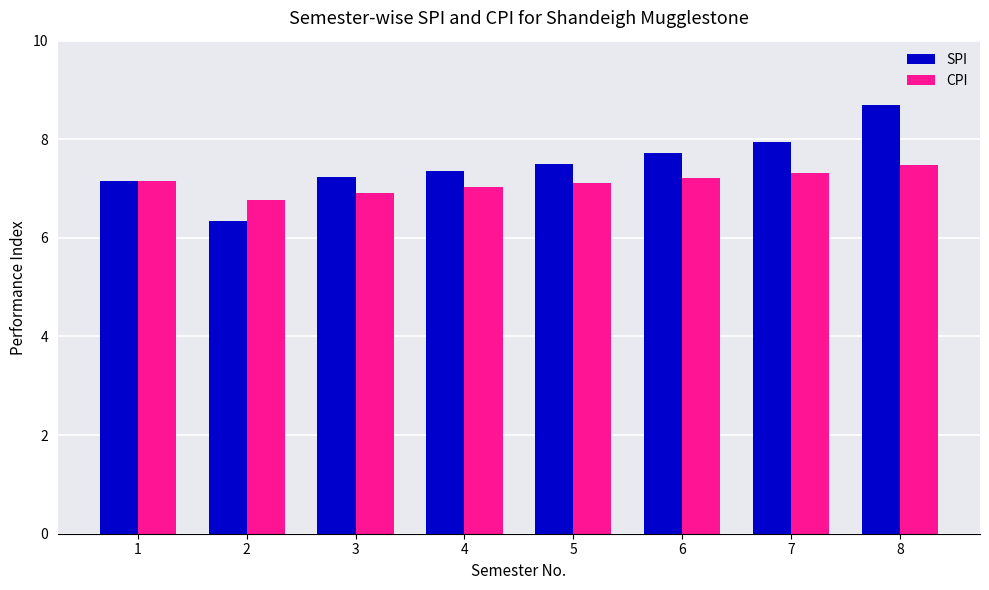

Reading right to left, list all the values displayed in this chart.

SPI: 8.7	8.0	7.7	7.5	7.4	7.2	6.3	7.2
CPI: 7.5	7.3	7.2	7.1	7.0	6.9	6.8	7.2